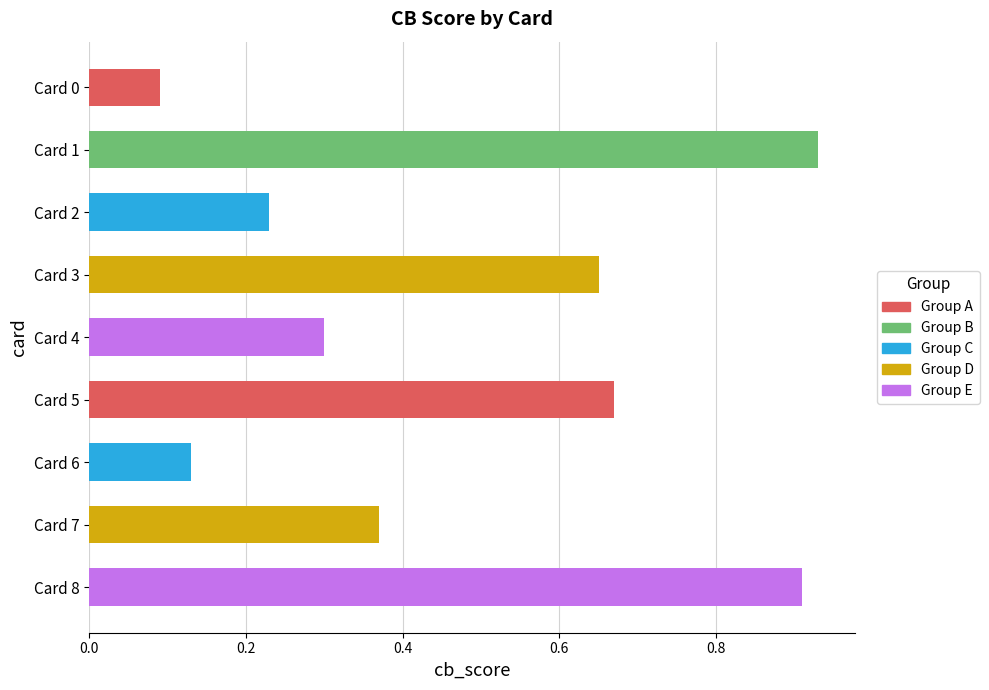

True or false: the data shows 0.5 at Card 4.

False